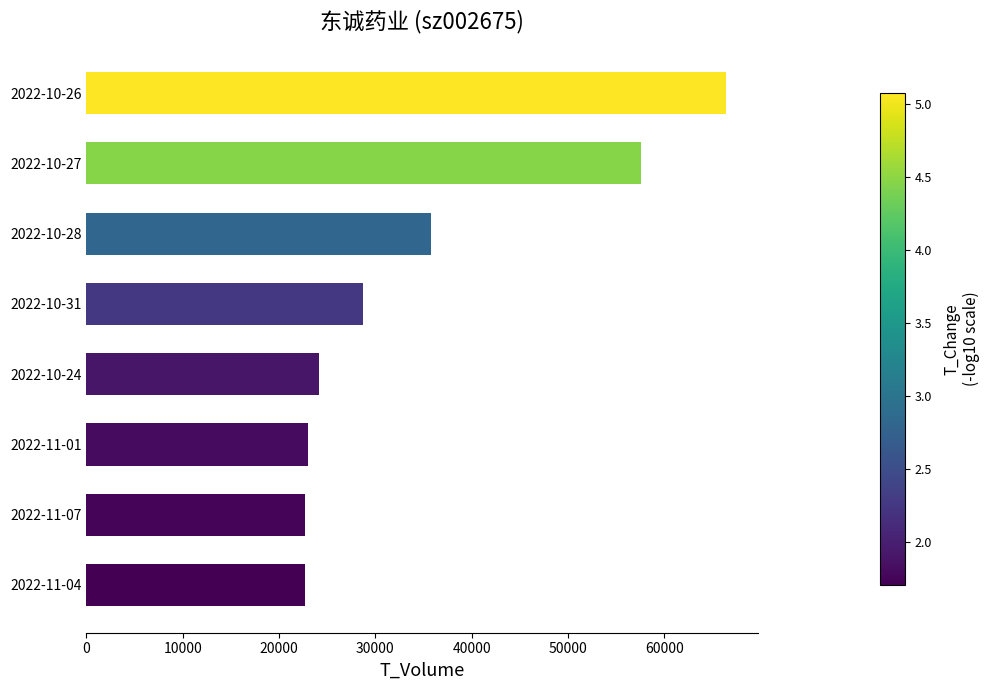

At which label is the value closest to 44546?

2022-10-28